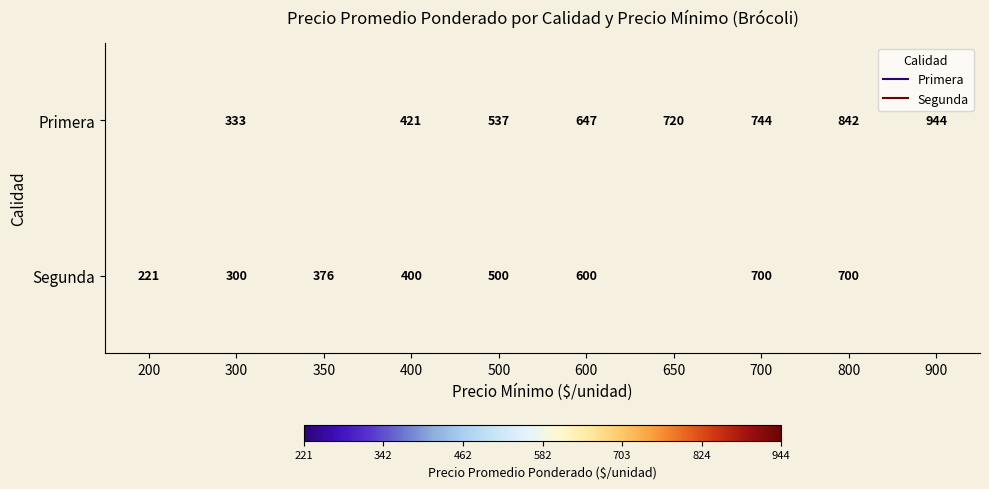

Is the value of Segunda at 900 greater than the value of Primera at 800?

No